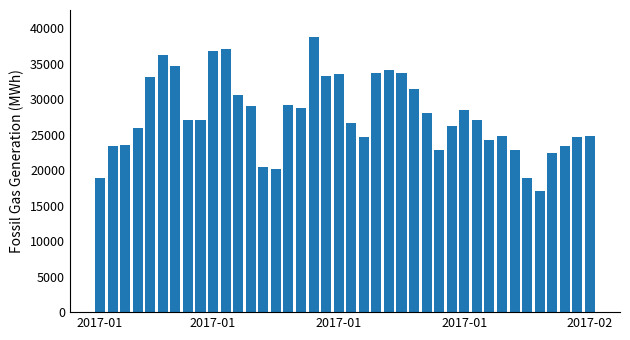

How many values exceed 27129?

20